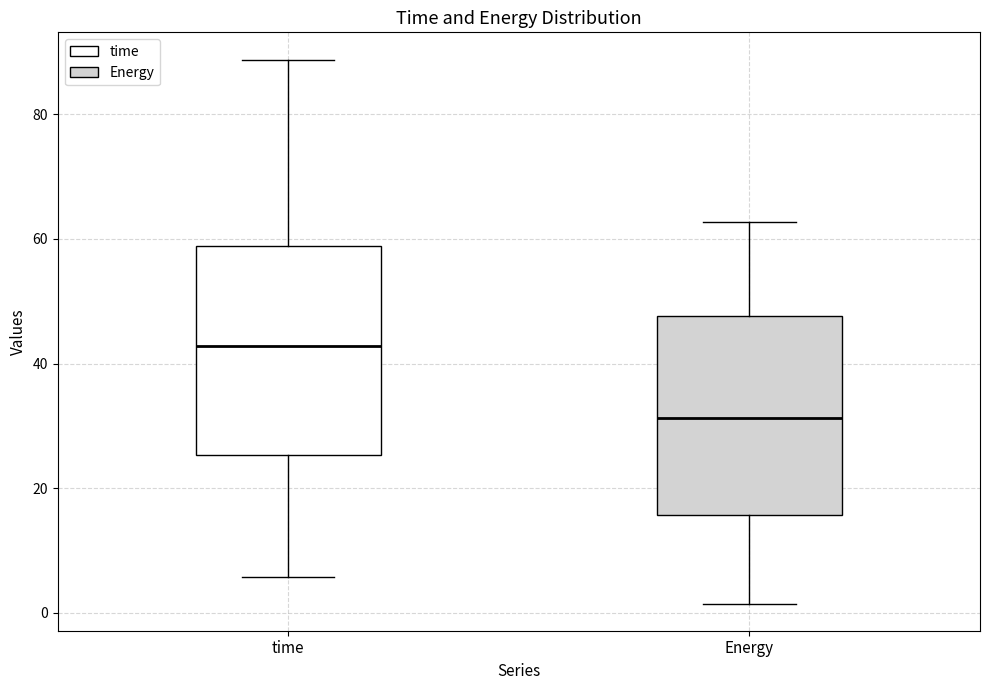

Which box has the lowest median line?

Energy